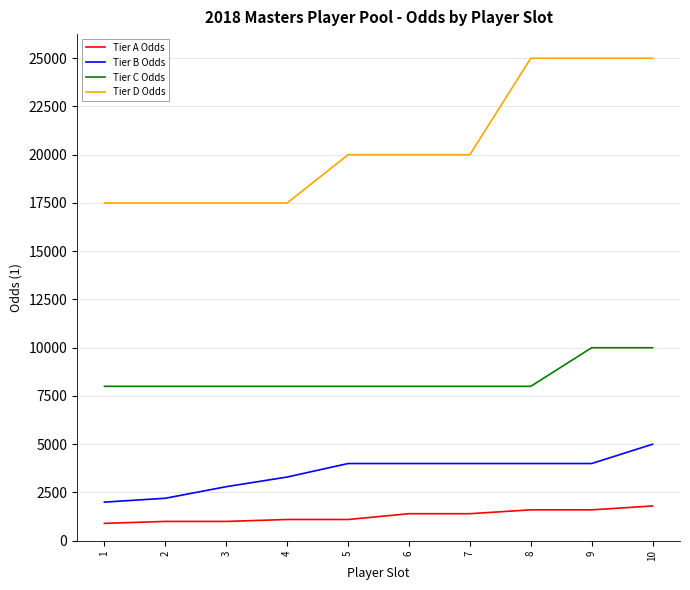

The value of Tier A Odds at 10 is 704. True or false?

False